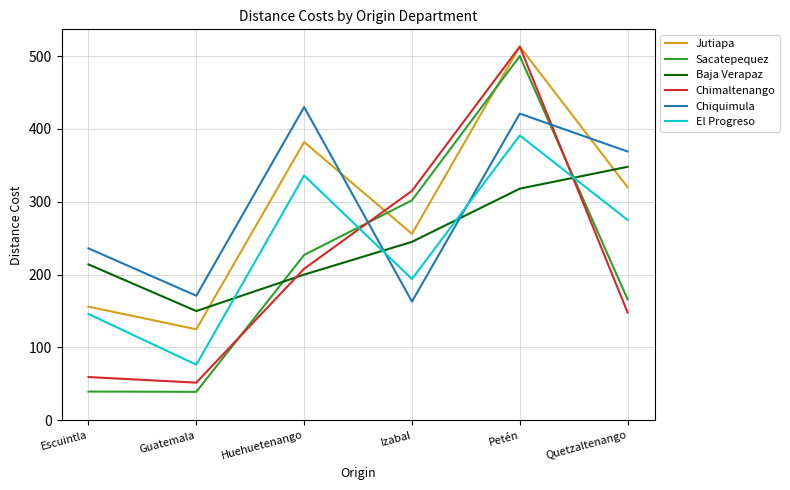

What is the lowest value of the El Progreso series?

76.3